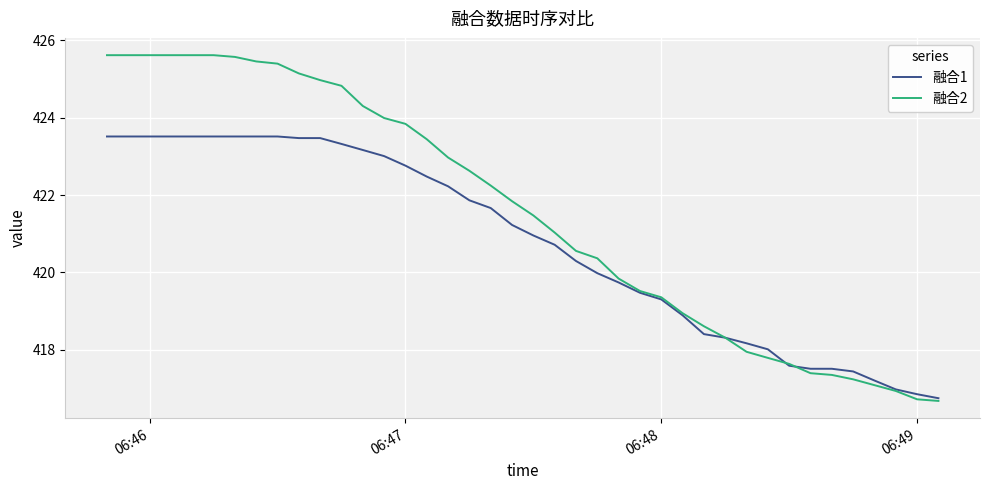

What is the lowest value of the 融合1 series?

416.7